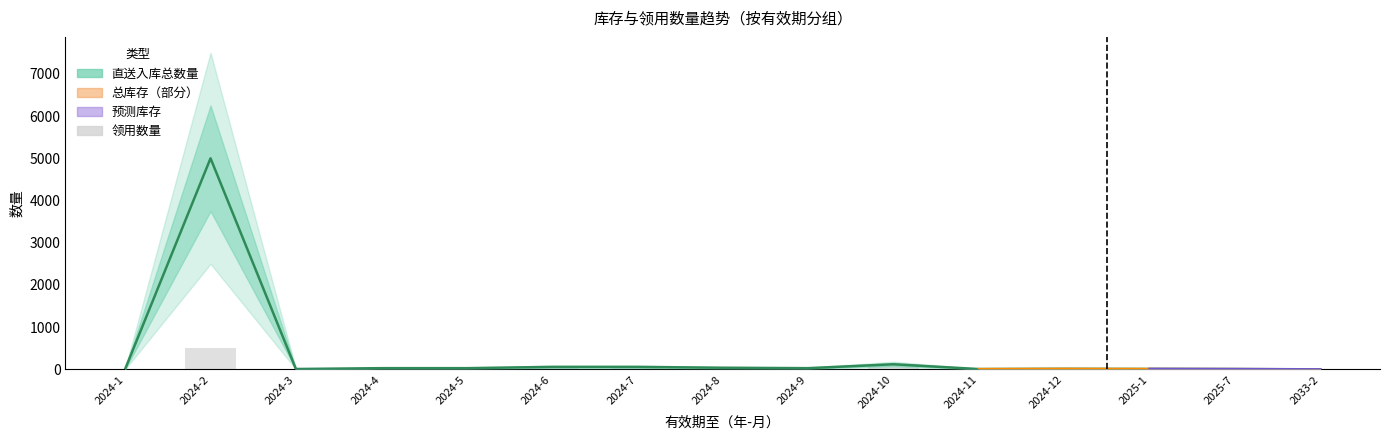

What is the label of the 12th bar from the left?

2024-12